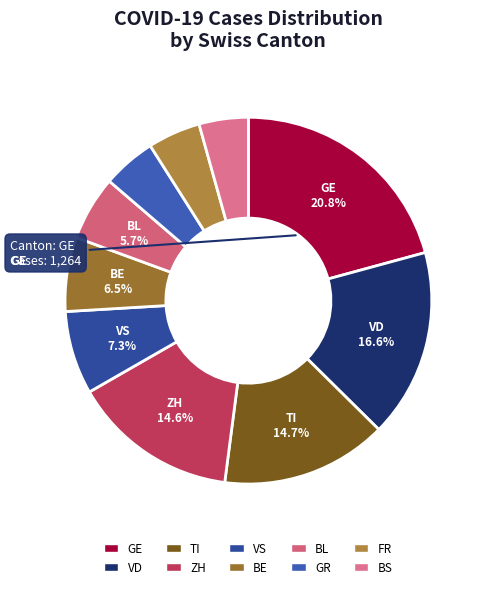

Count the number of slices in the pie.

10